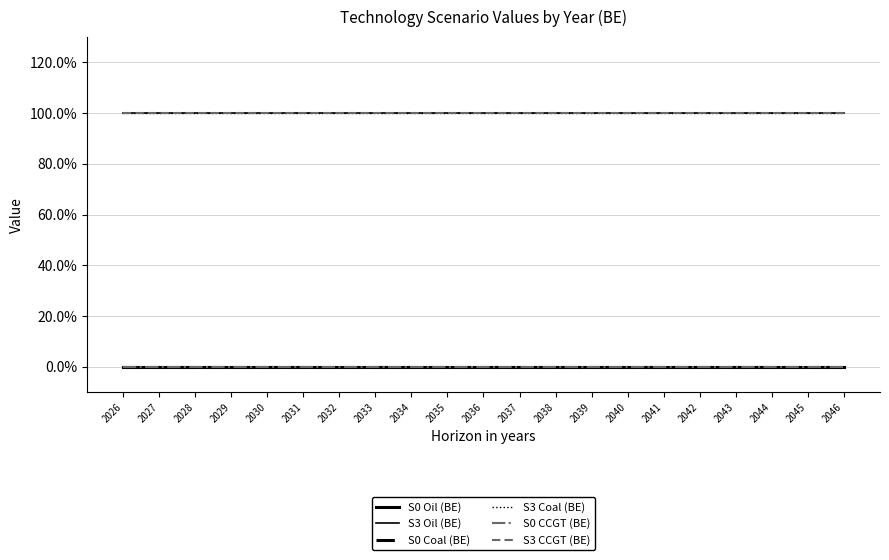

Is this an area chart (filled region under the line)?

No